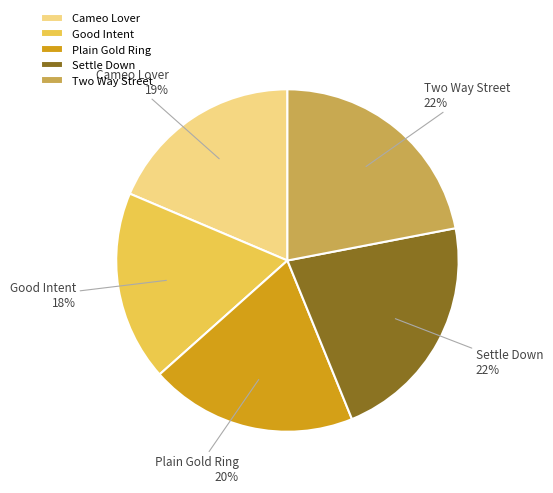

Count the number of slices in the pie.

5